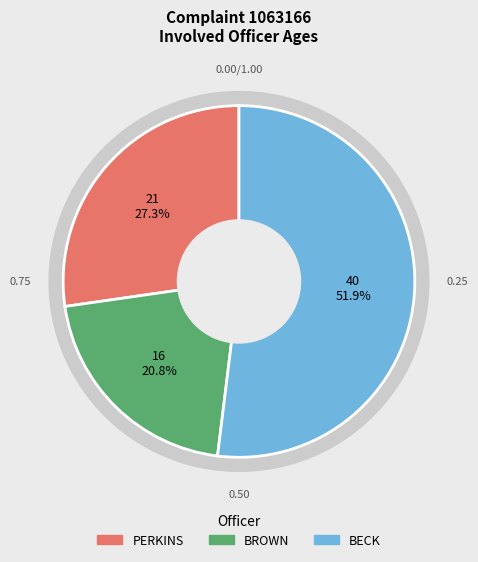

To the nearest percent, what portion does BROWN represent?

21%